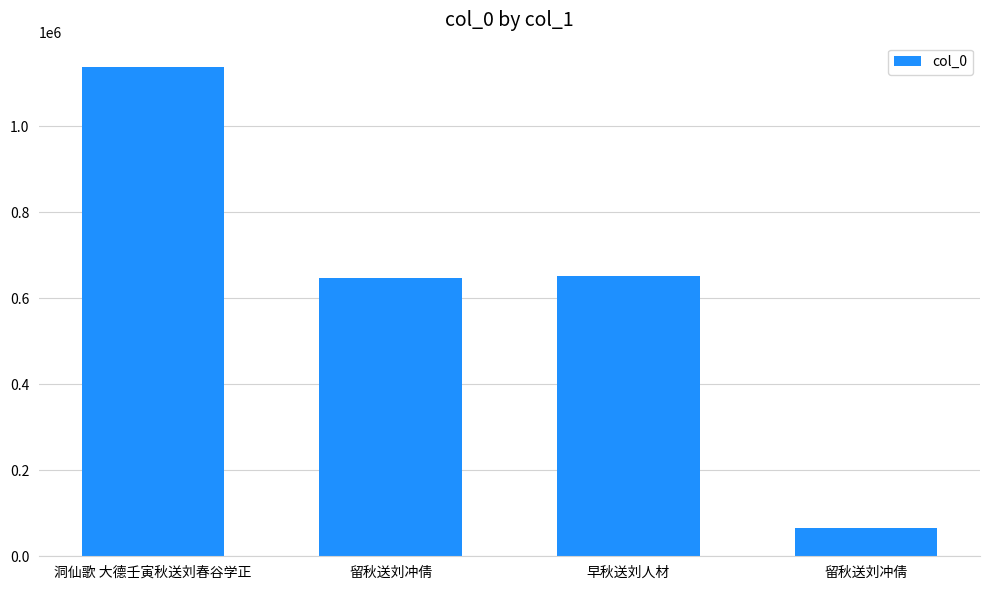

Between 留秋送刘冲倩 and 留秋送刘冲倩, which is larger?

留秋送刘冲倩